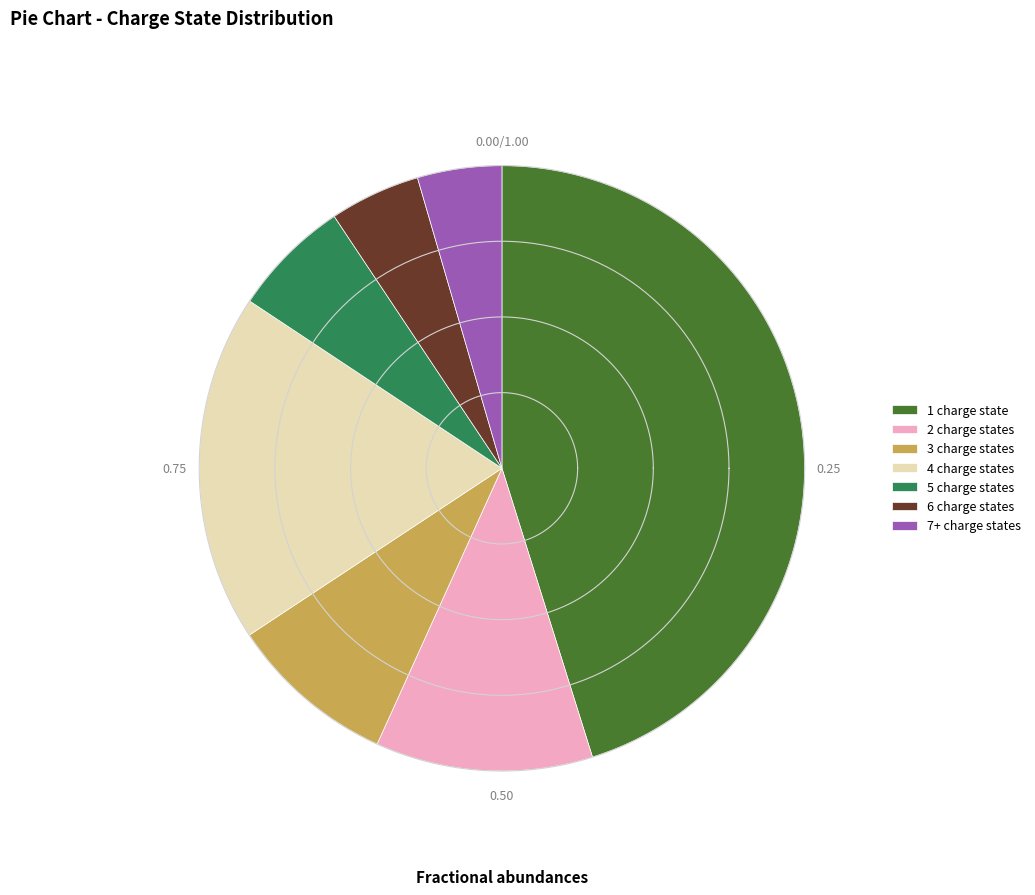

Do 3 charge states and 2 charge states together represent more than half of the pie?

No